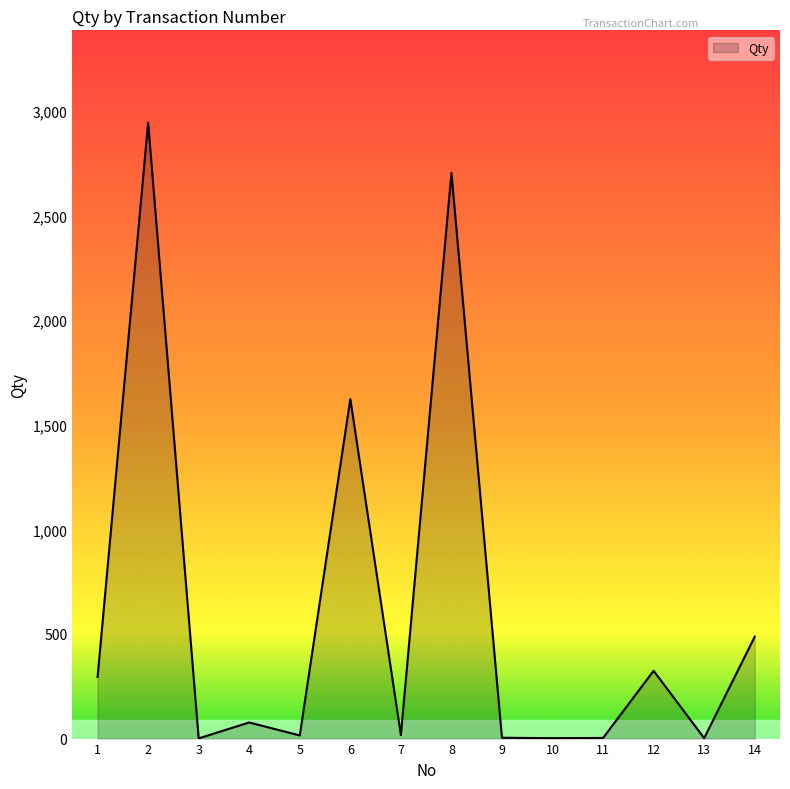

What is the greatest value displayed?

2943